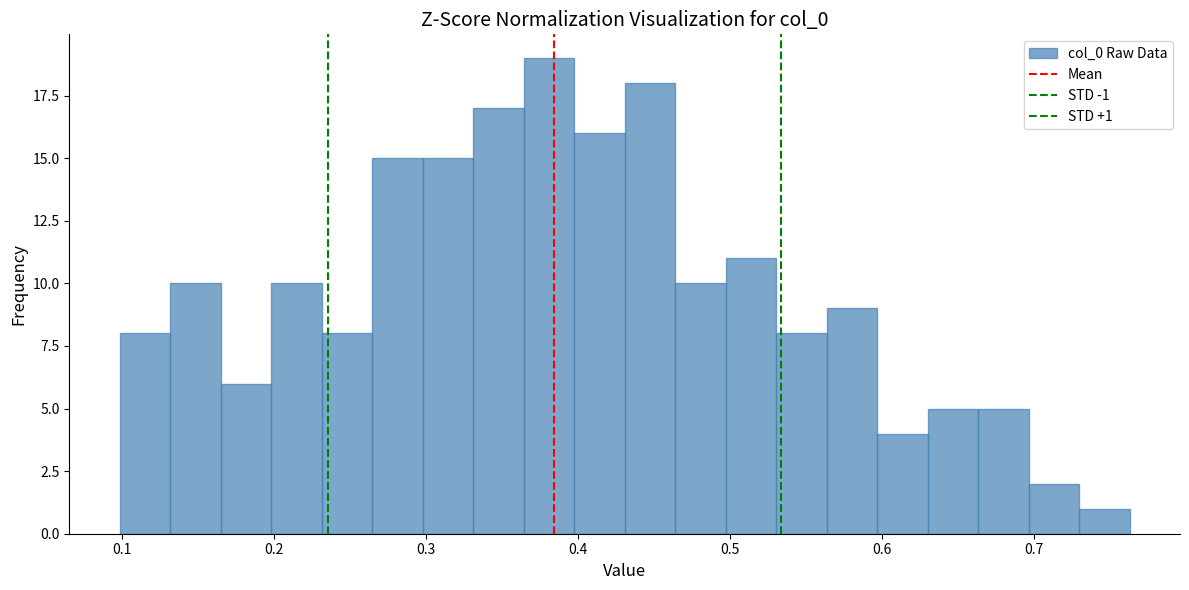

Around what value on the x-axis is the tallest bar? Give the approximate position of its centre, as read against the axis.

0.38